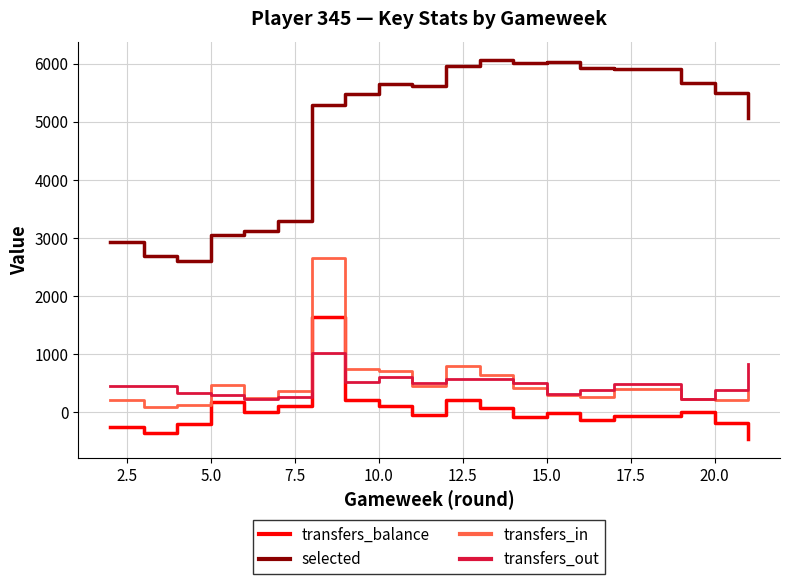

In transfers_in, how many points are higher than both neighbors (excluding endpoints)?

4